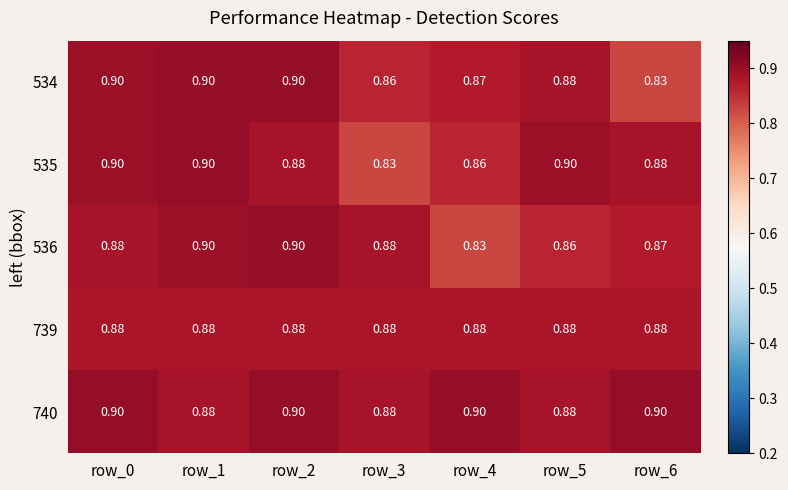

Which series has the largest total across all categories?

740